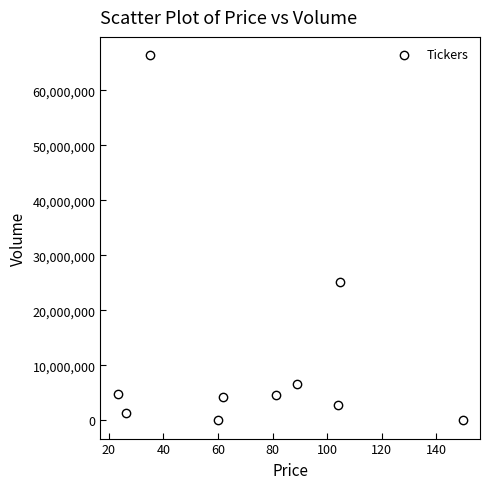

What Y value in the scatter plot is closest to 33204400?

25177800